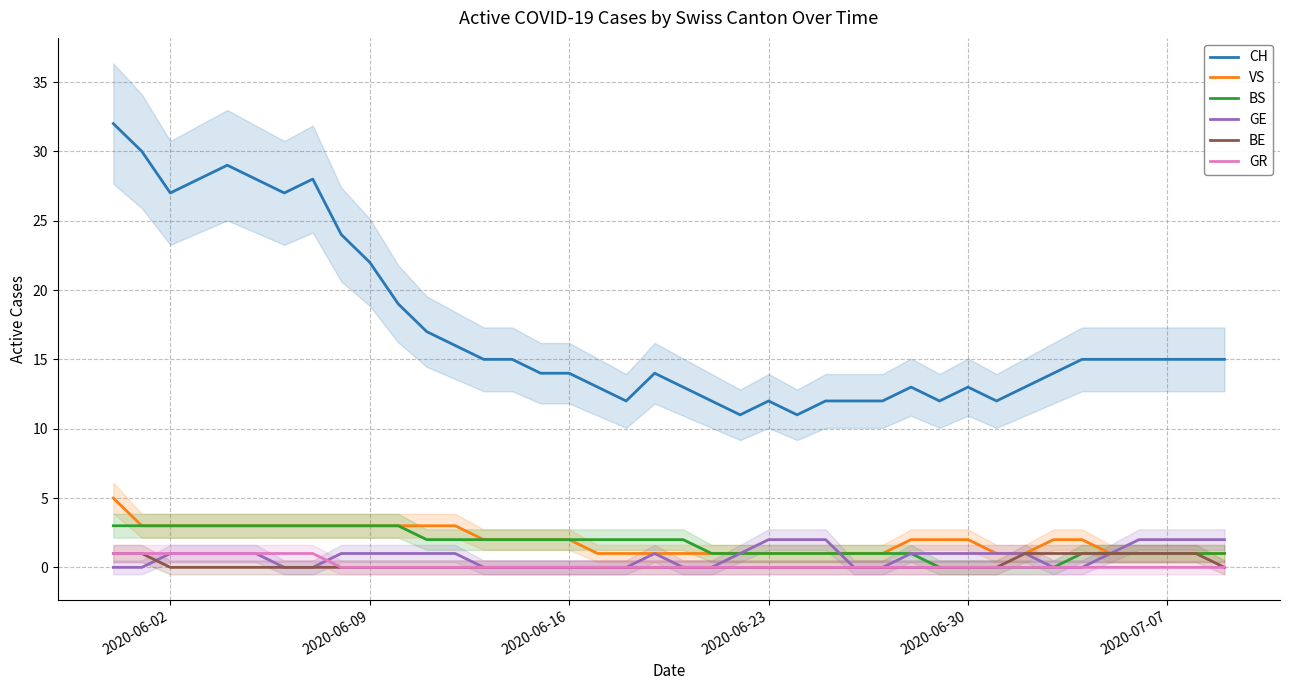

How many lines are shown in the chart?

6